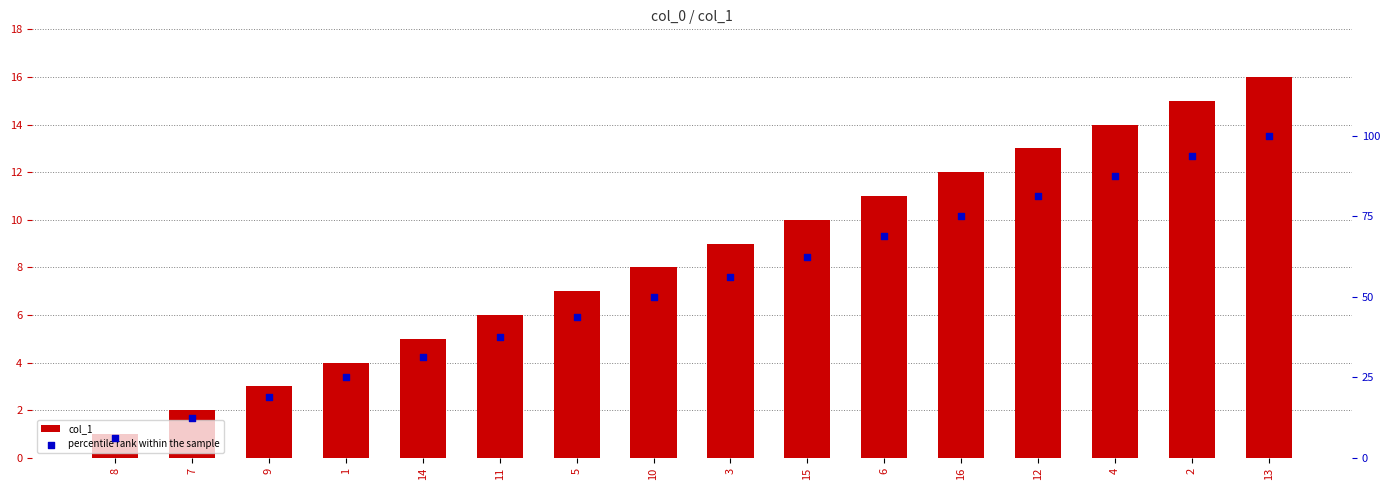

At which category is the sum across all series the highest?

13